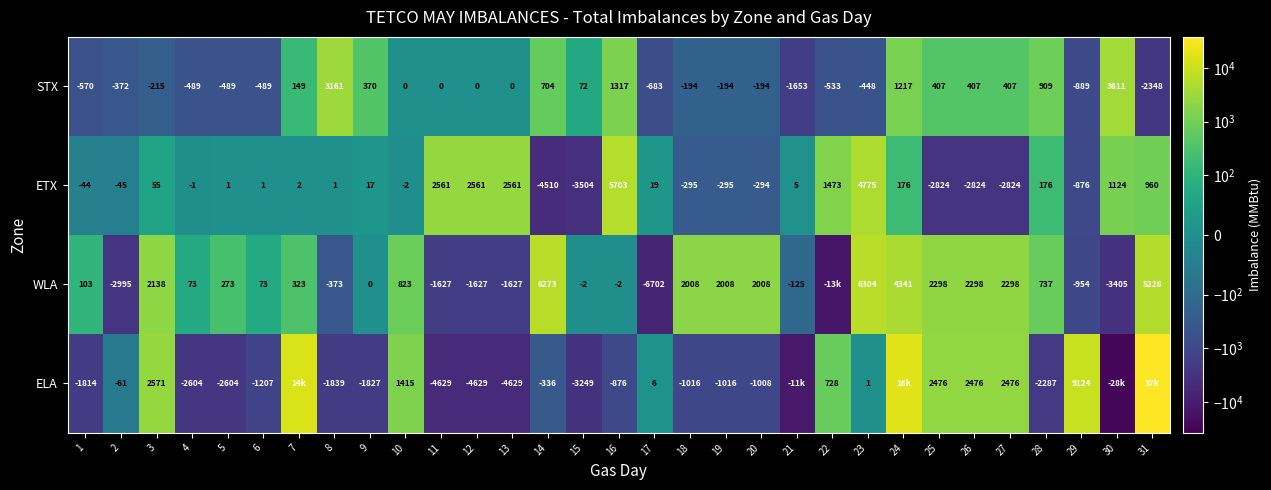

Is it true that ELA equals -1016 at 18?

True